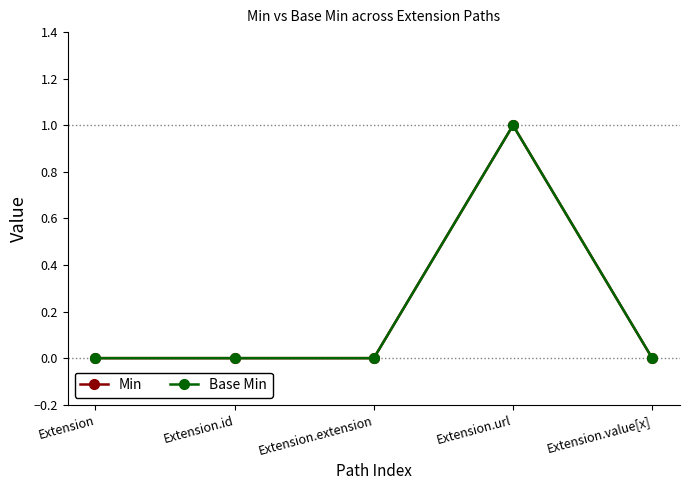

Is this an area chart (filled region under the line)?

No